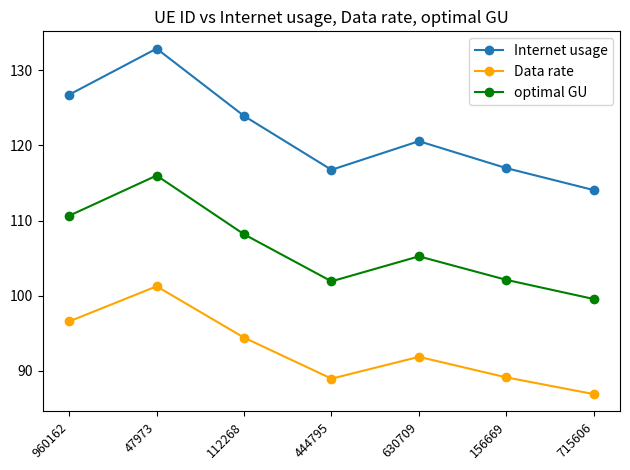

At 444795, list the series in order from largest to smallest.

Internet usage, optimal GU, Data rate